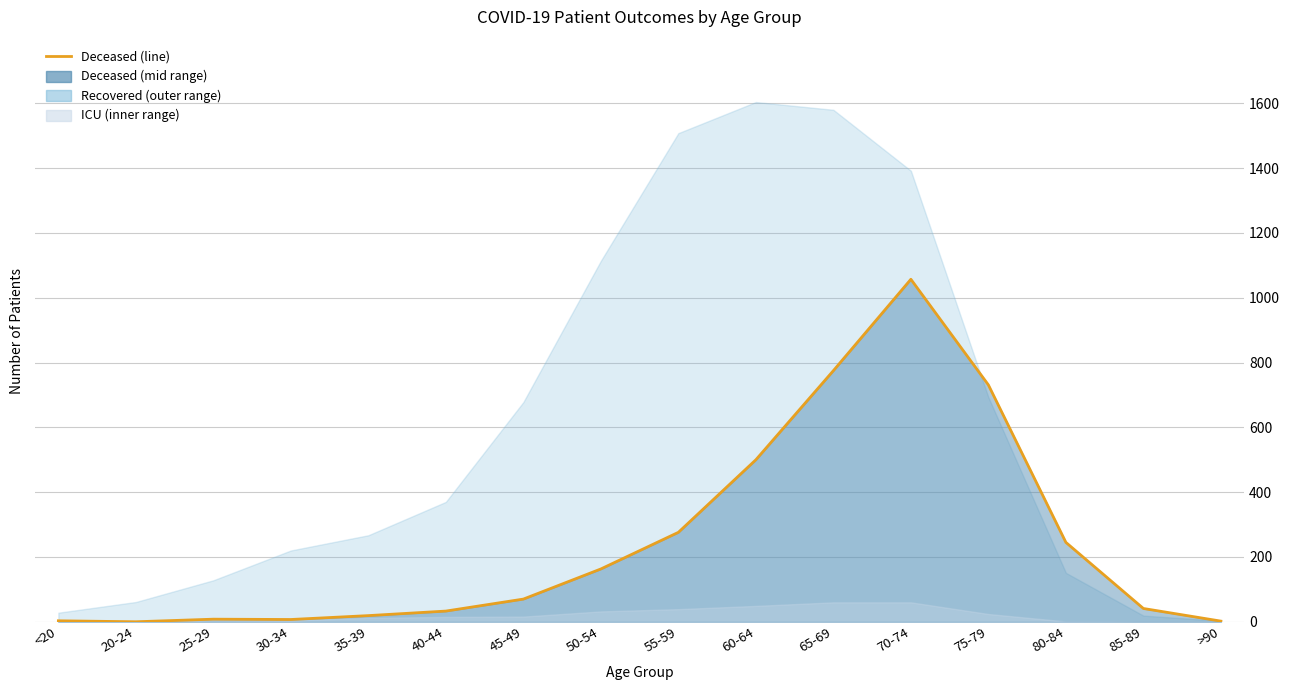

The chart shows a value of 731 at 75-79. True or false?

True